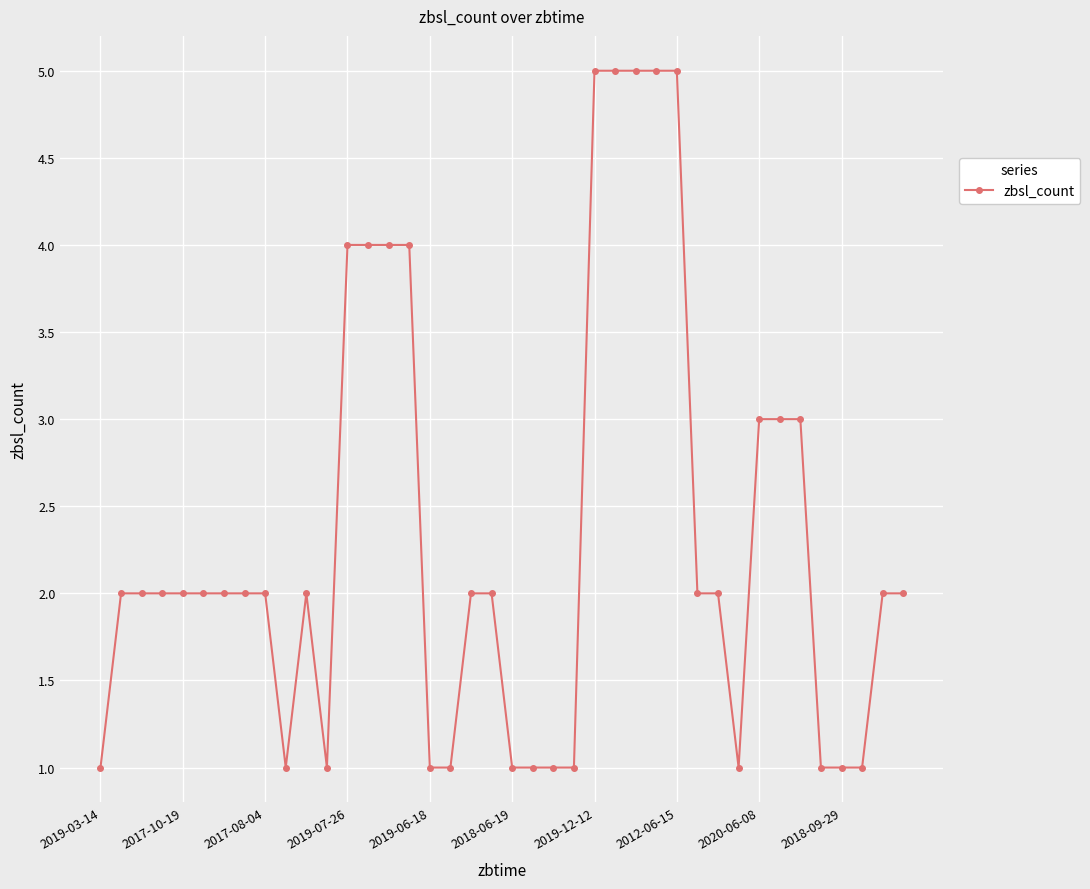

What is the difference between the maximum and second lowest values?

4